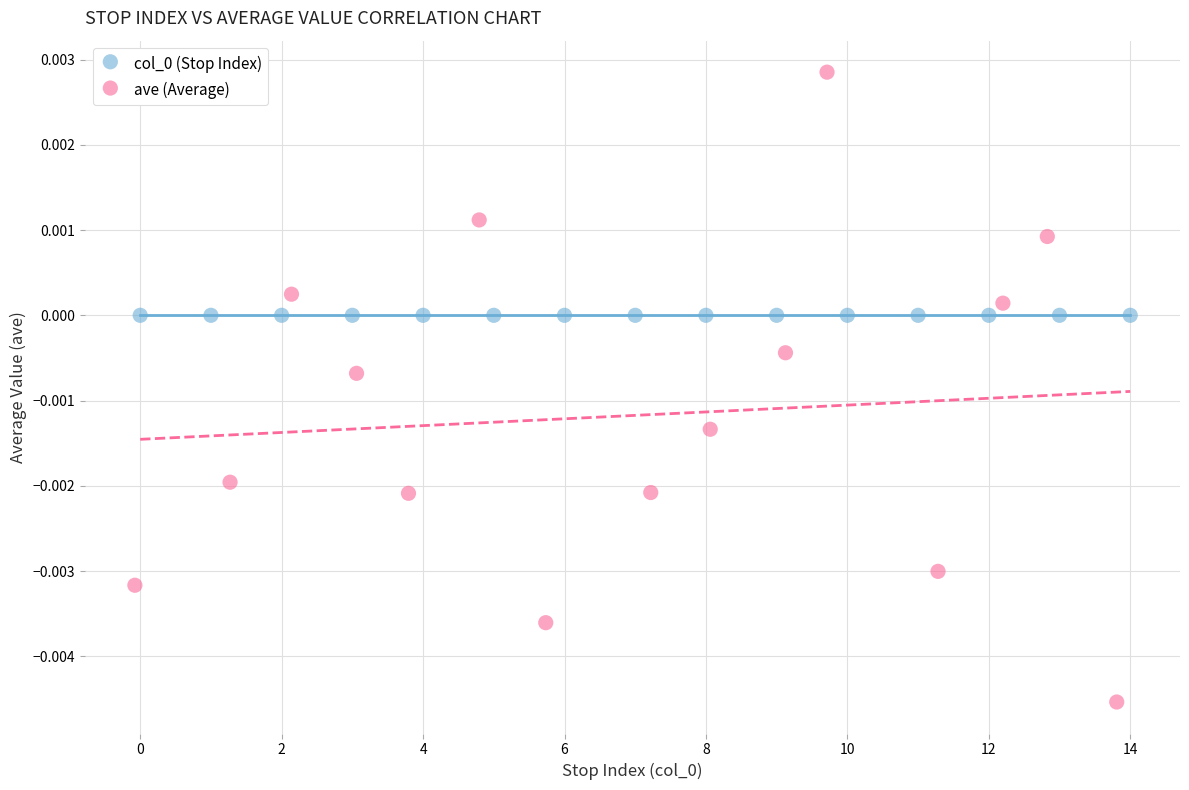

Which series reaches the minimum Y coordinate?

ave (Average)